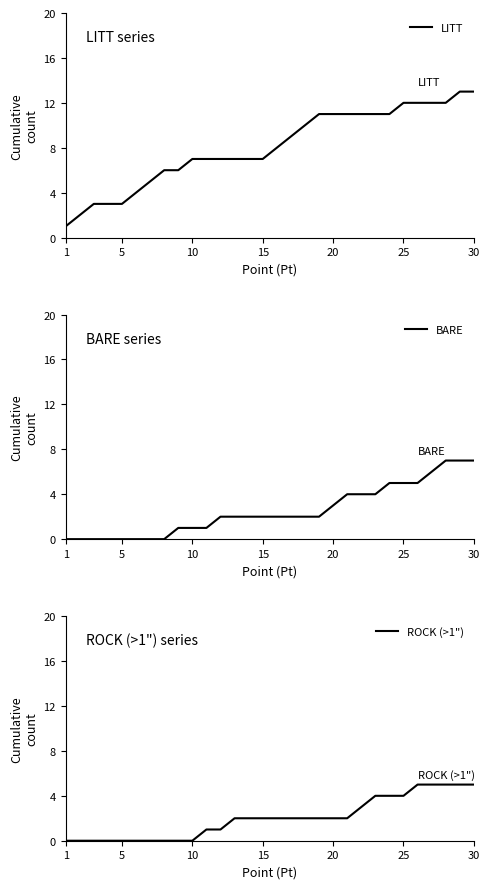

Which category has the lowest value across all series?

1